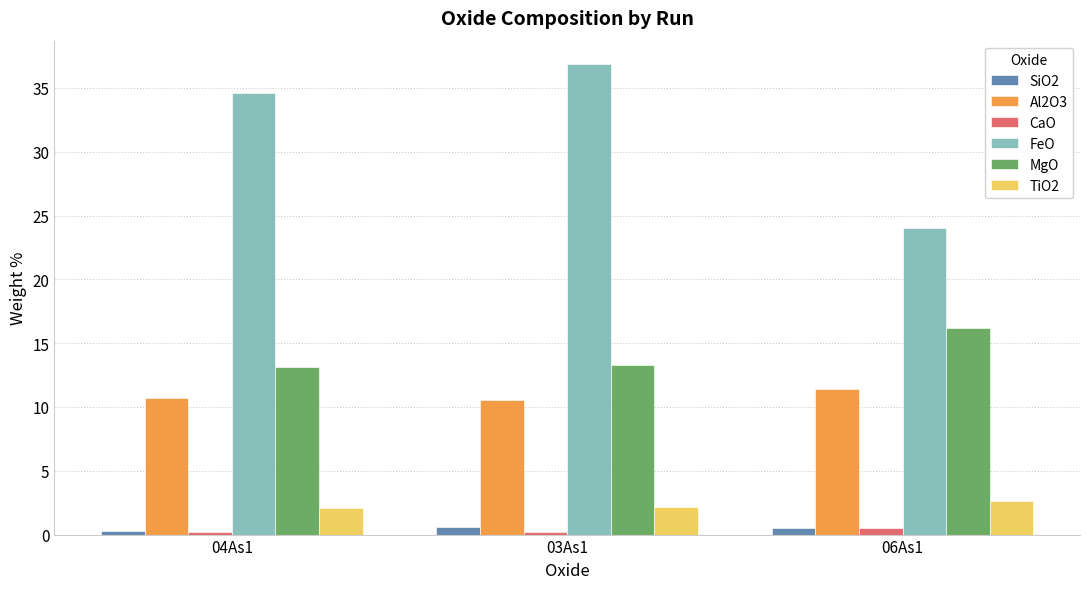

What is the sum of all SiO2 values?

1.5